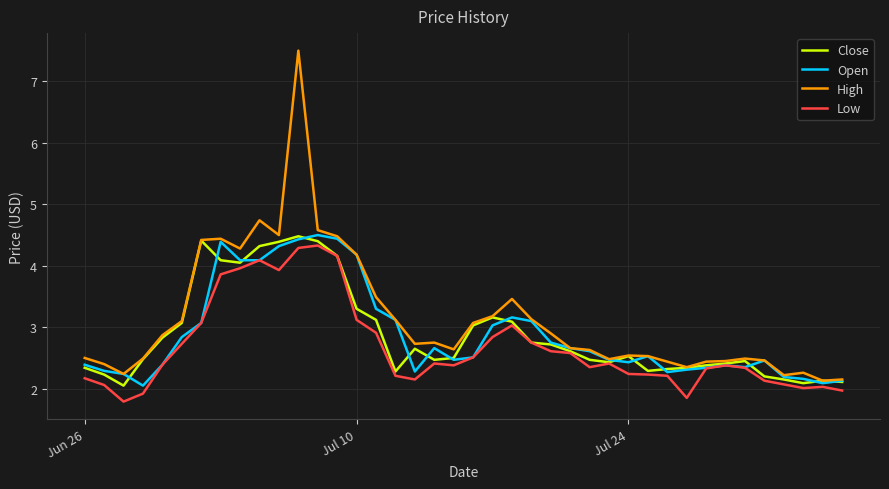

What is the maximum value for Close?

4.5